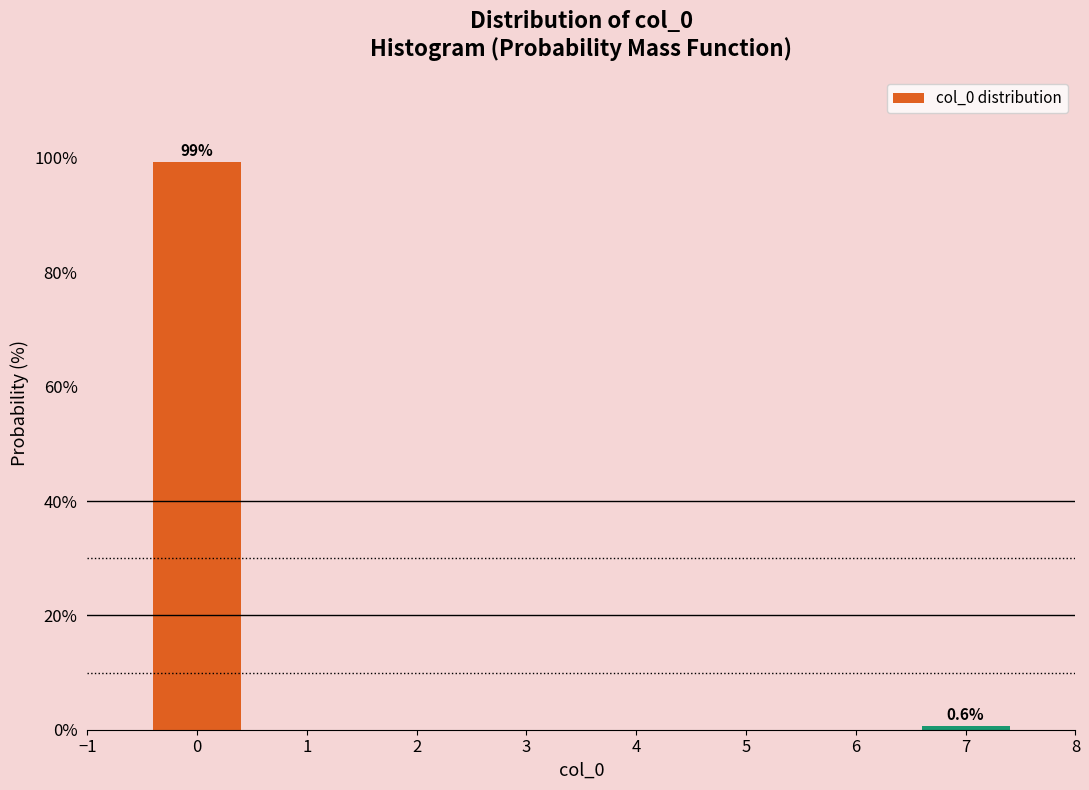

Which range on the x-axis has the tallest bar?

-0.5 to 0.5